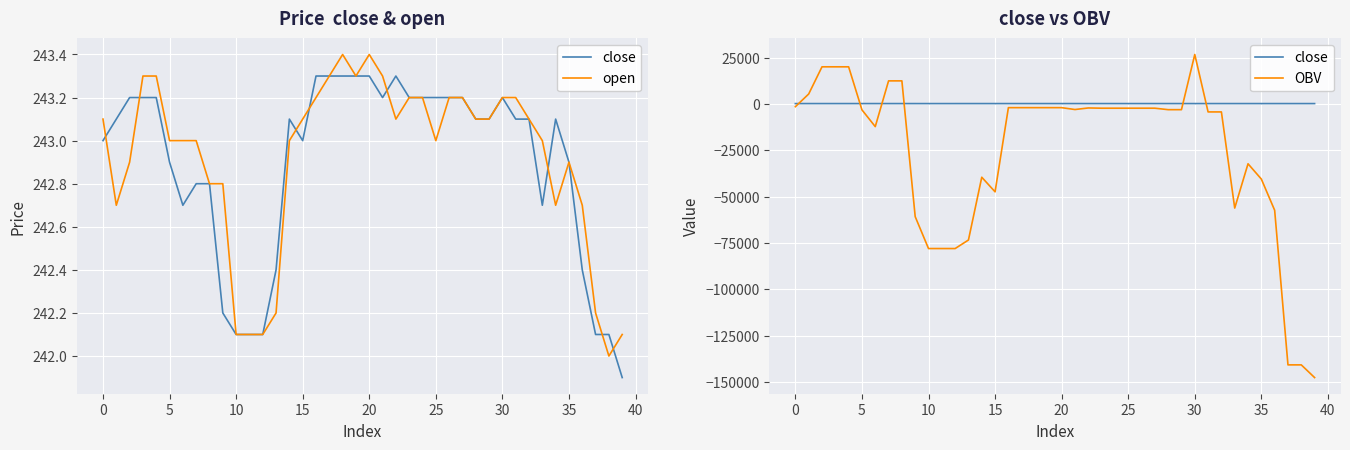

Reading right to left, transcribe all the data shown in this chart.

close: 241.9	242.1	242.1	242.4	242.9	243.1	242.7	243.1	243.1	243.2	243.1	243.1	243.2	243.2	243.2	243.2	243.2	243.3	243.2	243.3	243.3	243.3	243.3	243.3	243.0	243.1	242.4	242.1	242.1	242.1	242.2	242.8	242.8	242.7	242.9	243.2	243.2	243.2	243.1	243.0
open: 242.1	242.0	242.2	242.7	242.9	242.7	243.0	243.1	243.2	243.2	243.1	243.1	243.2	243.2	243.0	243.2	243.2	243.1	243.3	243.4	243.3	243.4	243.3	243.2	243.1	243.0	242.2	242.1	242.1	242.1	242.8	242.8	243.0	243.0	243.0	243.3	243.3	242.9	242.7	243.1
OBV: -147546.8	-140700.3	-140700.3	-57303.6	-40474.0	-32225.8	-56114.0	-4254.7	-4254.7	26726.2	-3039.6	-3039.6	-2245.8	-2245.8	-2245.8	-2245.8	-2245.8	-2117.7	-2965.2	-1953.2	-1953.2	-1953.2	-1953.2	-1953.2	-47354.5	-39484.8	-73349.5	-77950.4	-77950.4	-77950.4	-60752.9	12495.5	12495.5	-12183.9	-3143.5	20073.6	20073.6	20073.6	5415.9	-1422.8